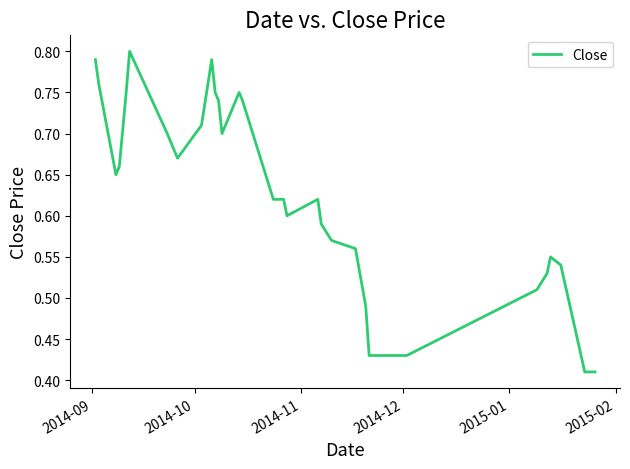

How many lines are shown in the chart?

1